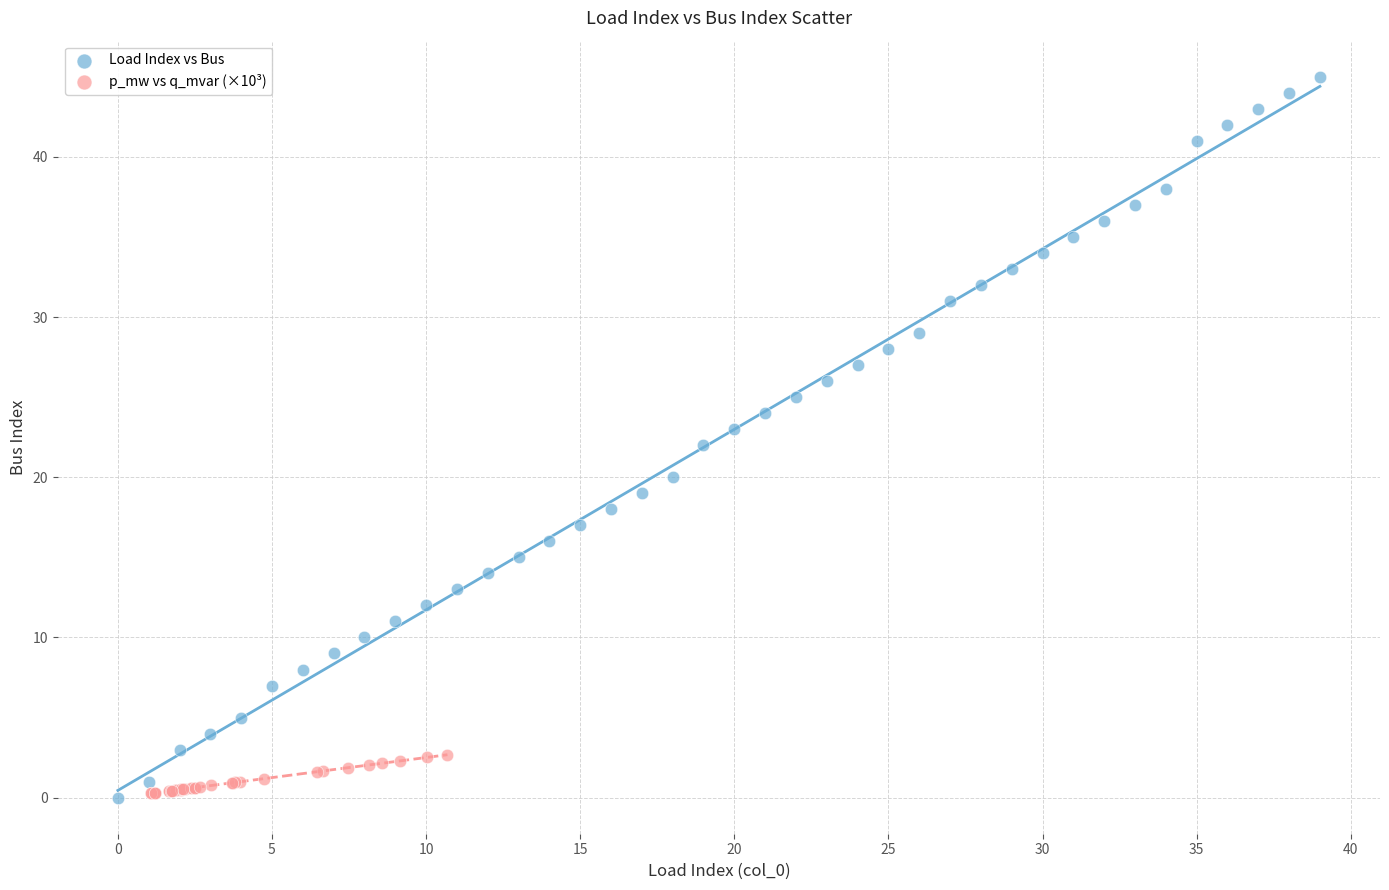

Which series reaches the maximum Y coordinate?

Load Index vs Bus